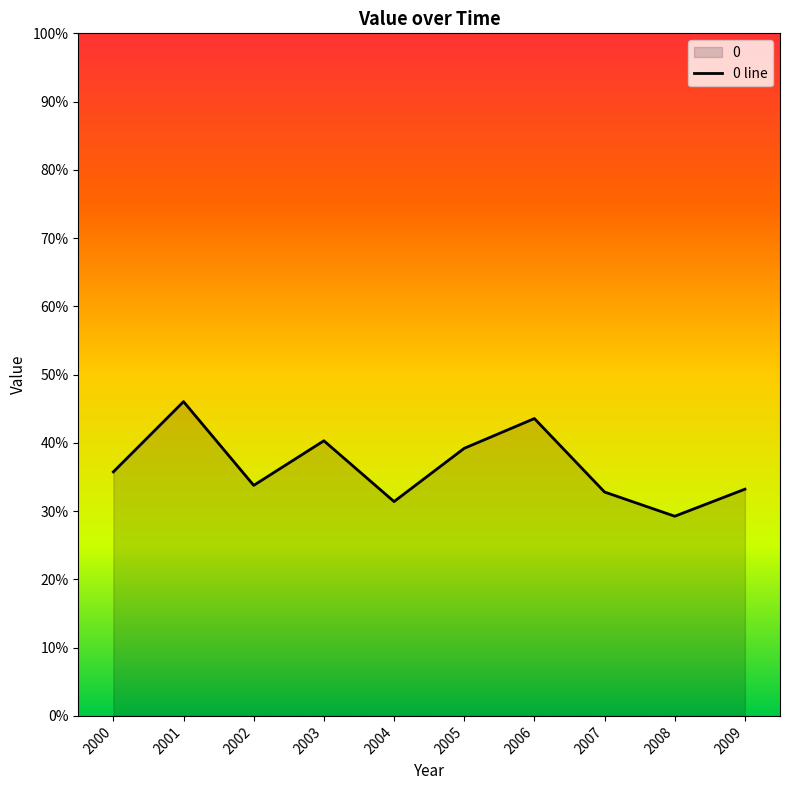

List the labels in order of value, smallest first.

2008, 2004, 2007, 2009, 2002, 2000, 2005, 2003, 2006, 2001